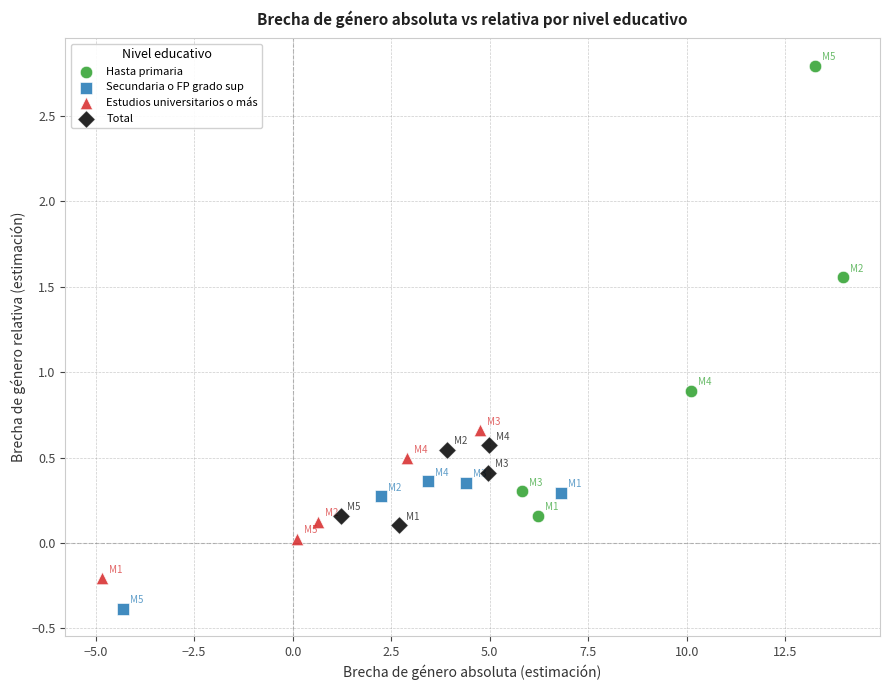

Which series reaches the maximum Y coordinate?

Hasta primaria